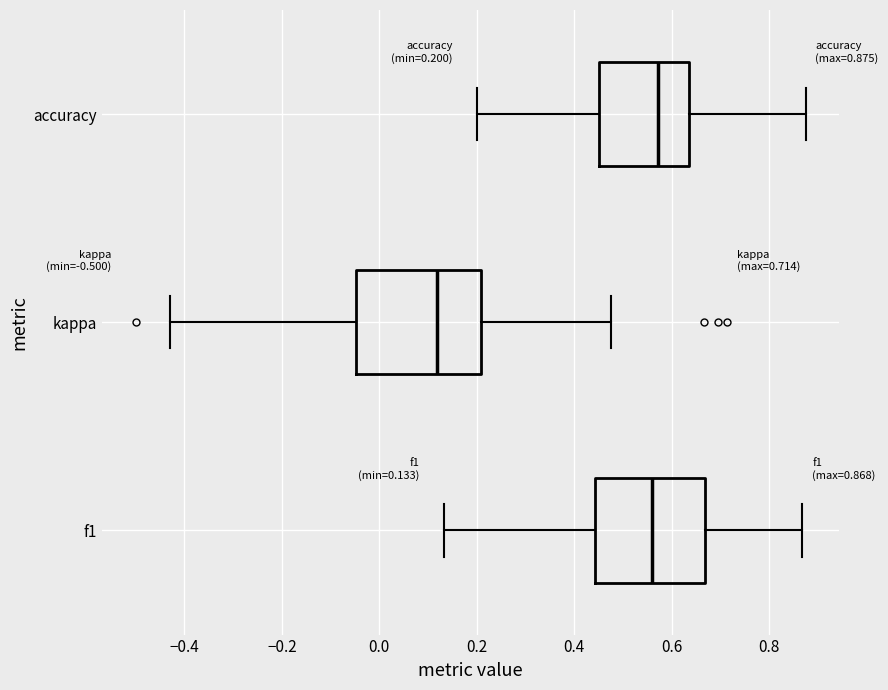

Comparing the boxes themselves (not the whiskers), which one is the widest?

kappa